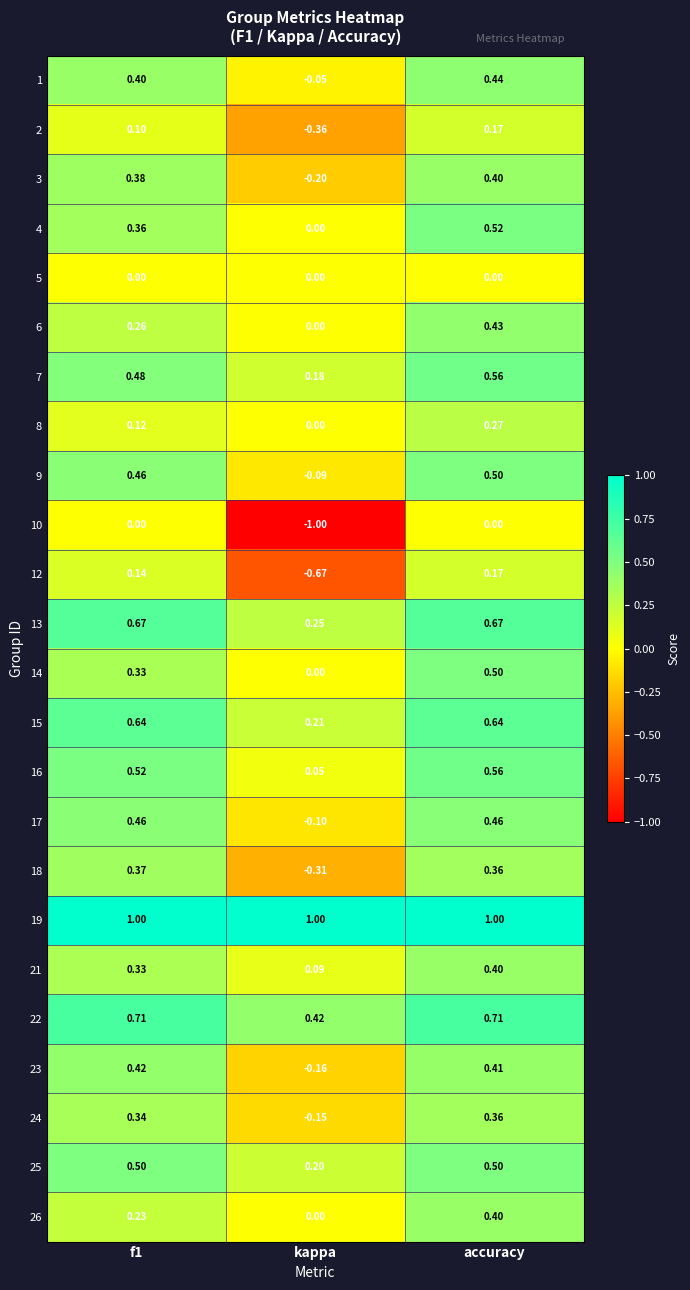

Is the value of 18 at accuracy greater than the value of 15 at kappa?

Yes